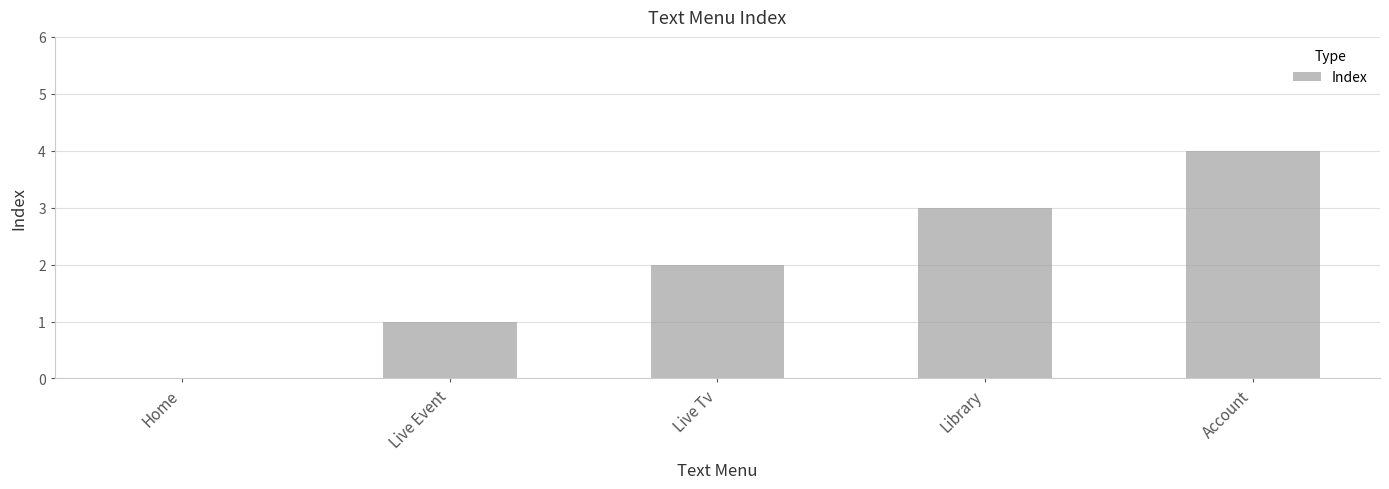

How many values are above zero?

4